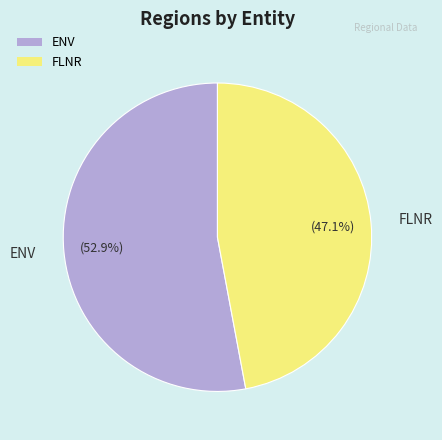

What is the majority slice?

ENV